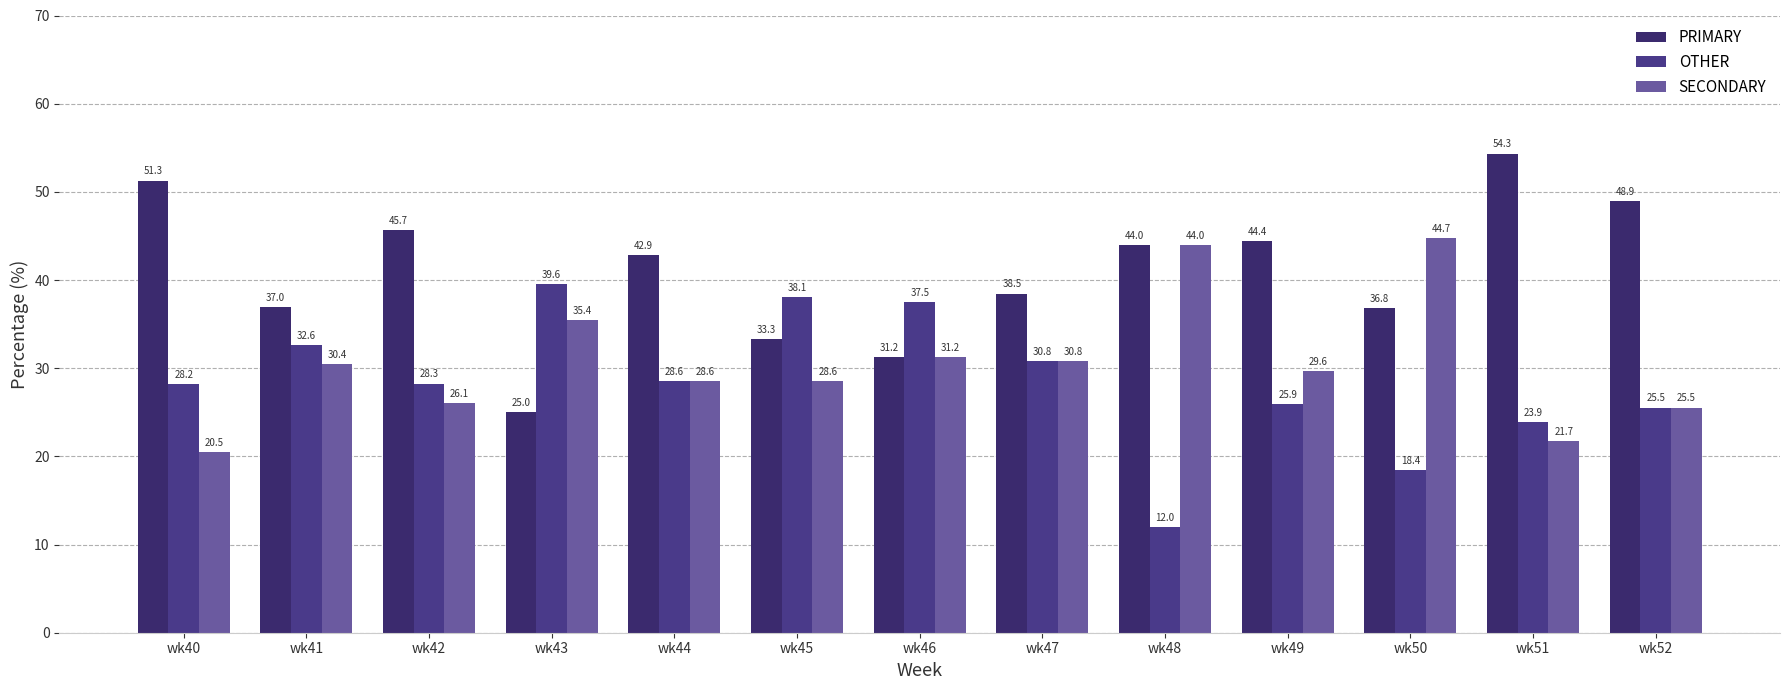

Which has a higher value, wk46 or wk50?

wk50